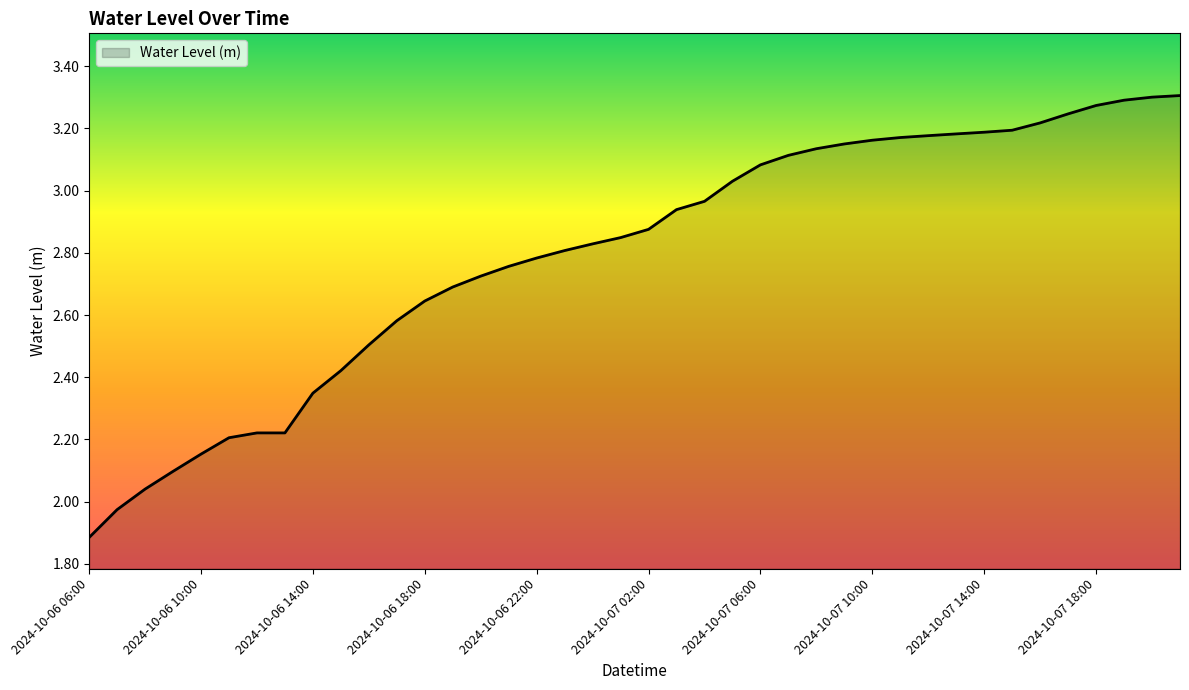

What is the minimum value shown in the chart?

1.9